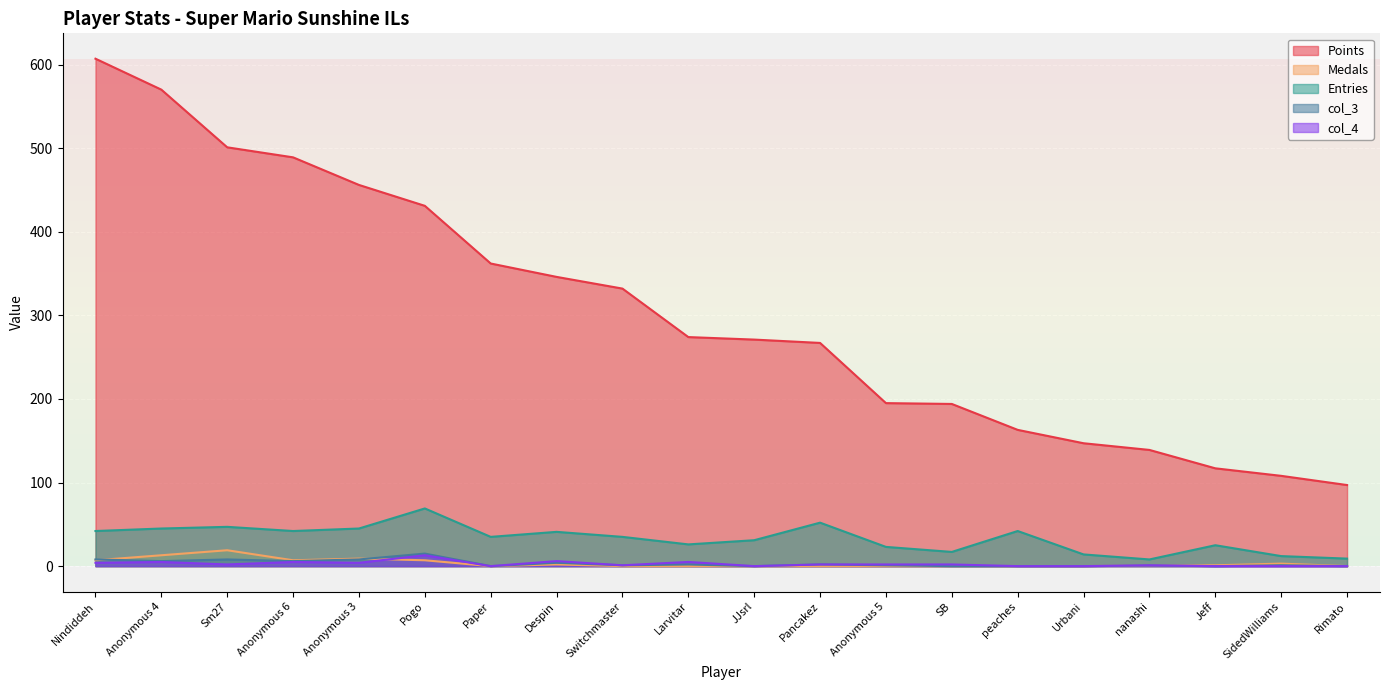

What is the difference between the maximum and minimum values in the Medals series?

19